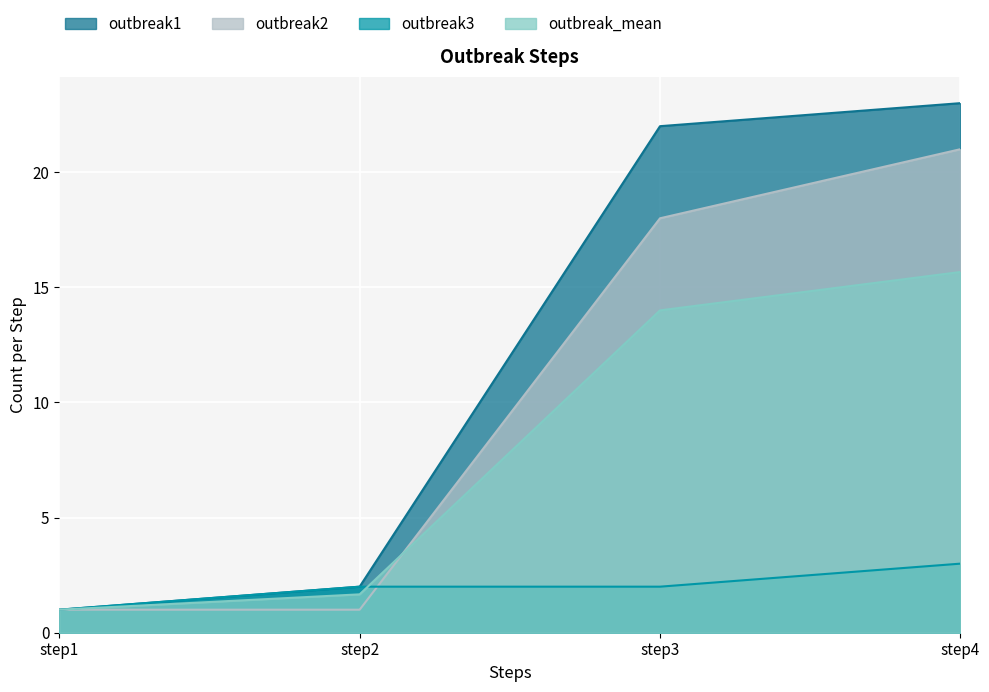

How many data points in outbreak2 are above 18?

1